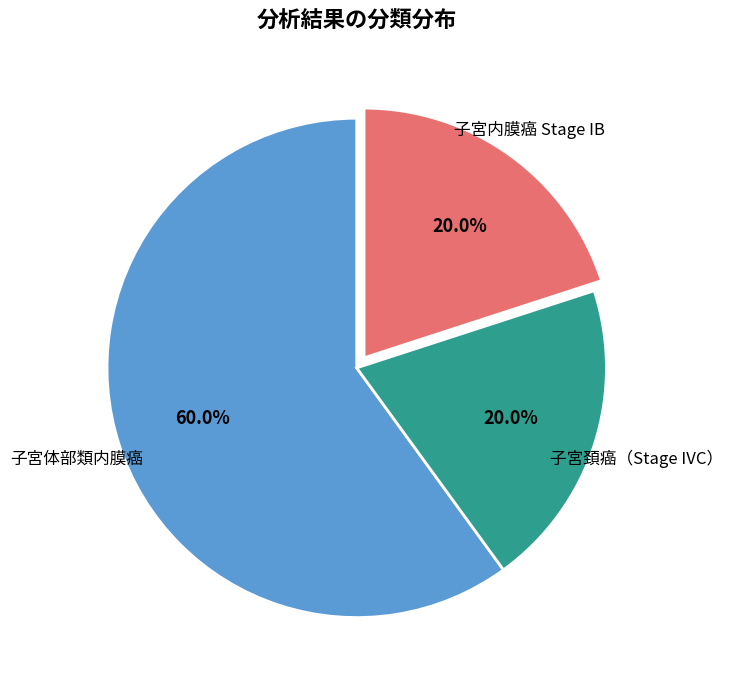

Is there a majority slice in this chart?

Yes